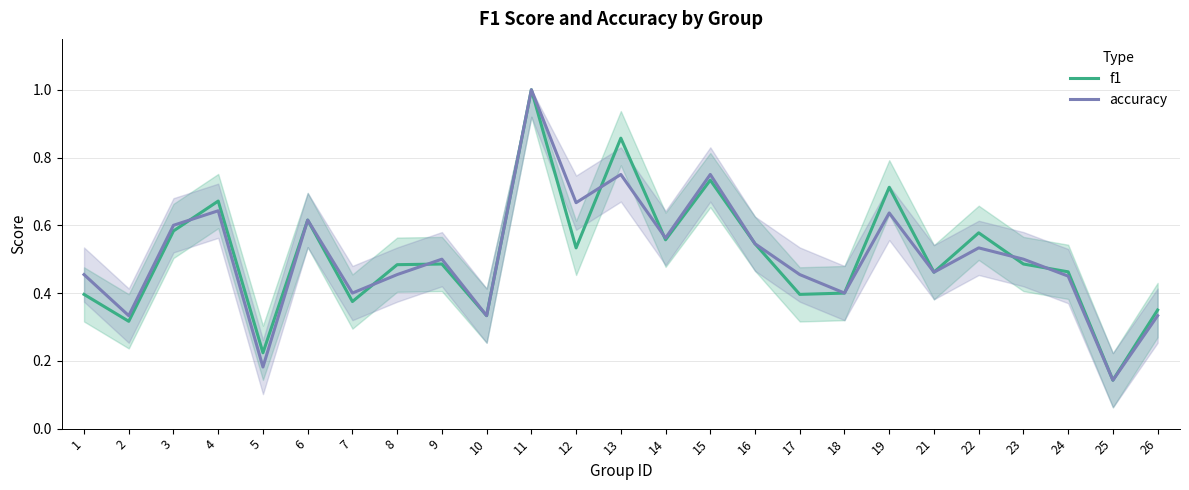

True or false: f1 and accuracy intersect in this chart.

True